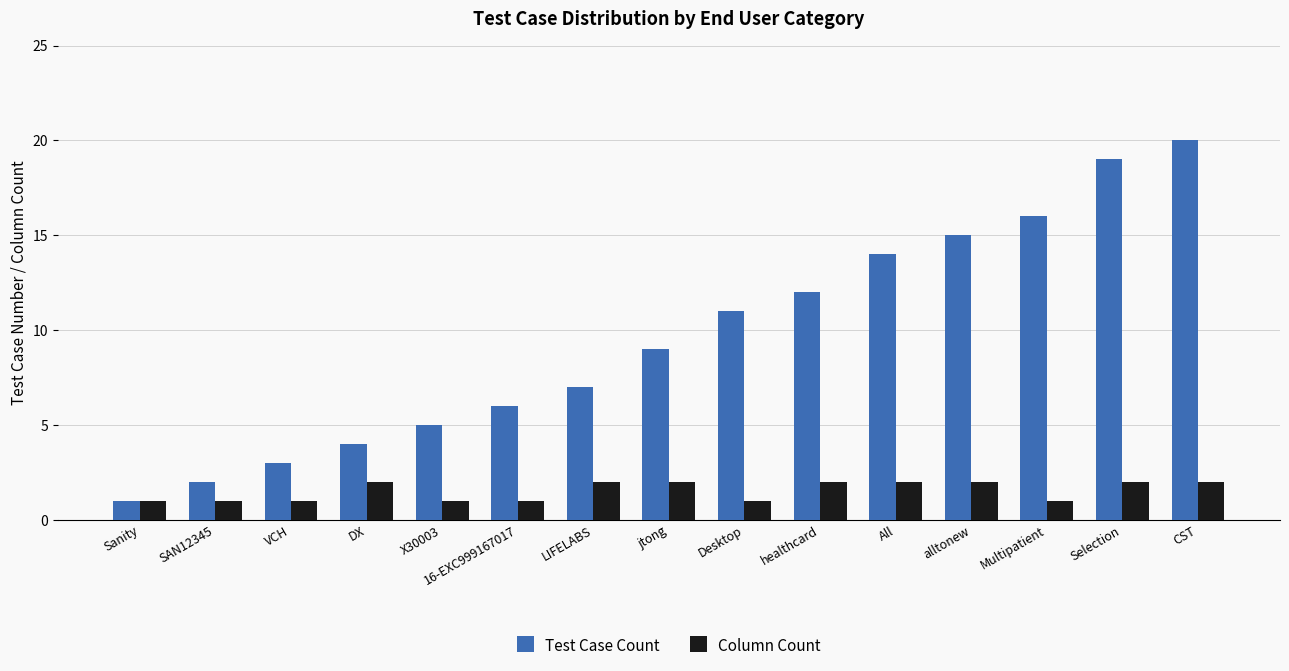

How many bars are there in each group?

2